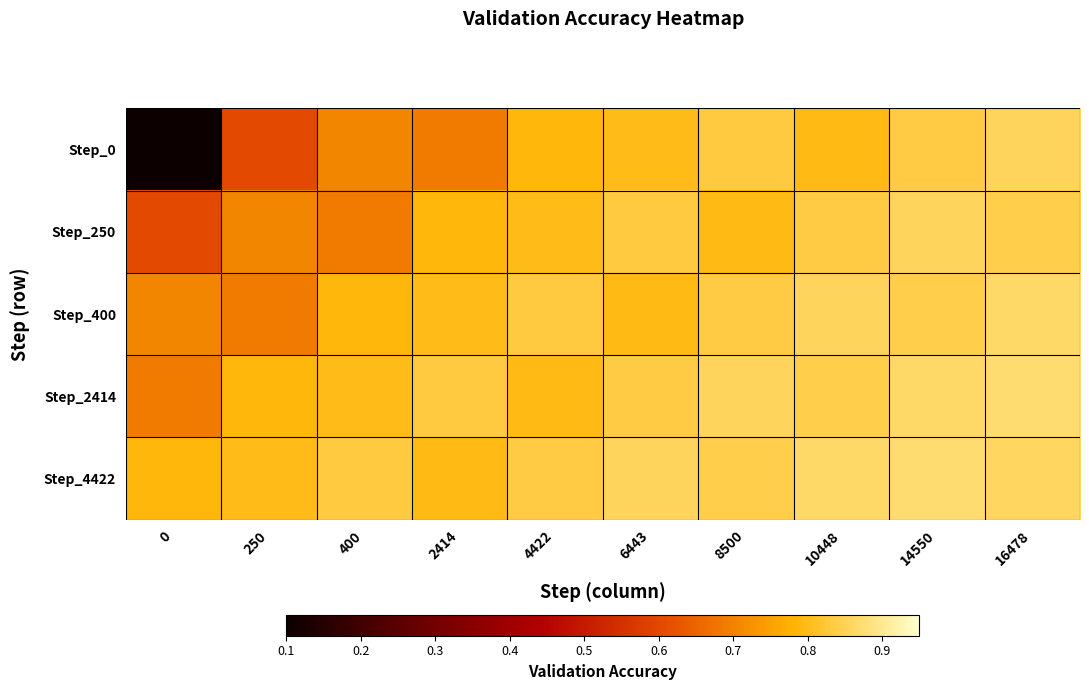

Between 4422 and 8500, which series saw the biggest shift?

Step_2414